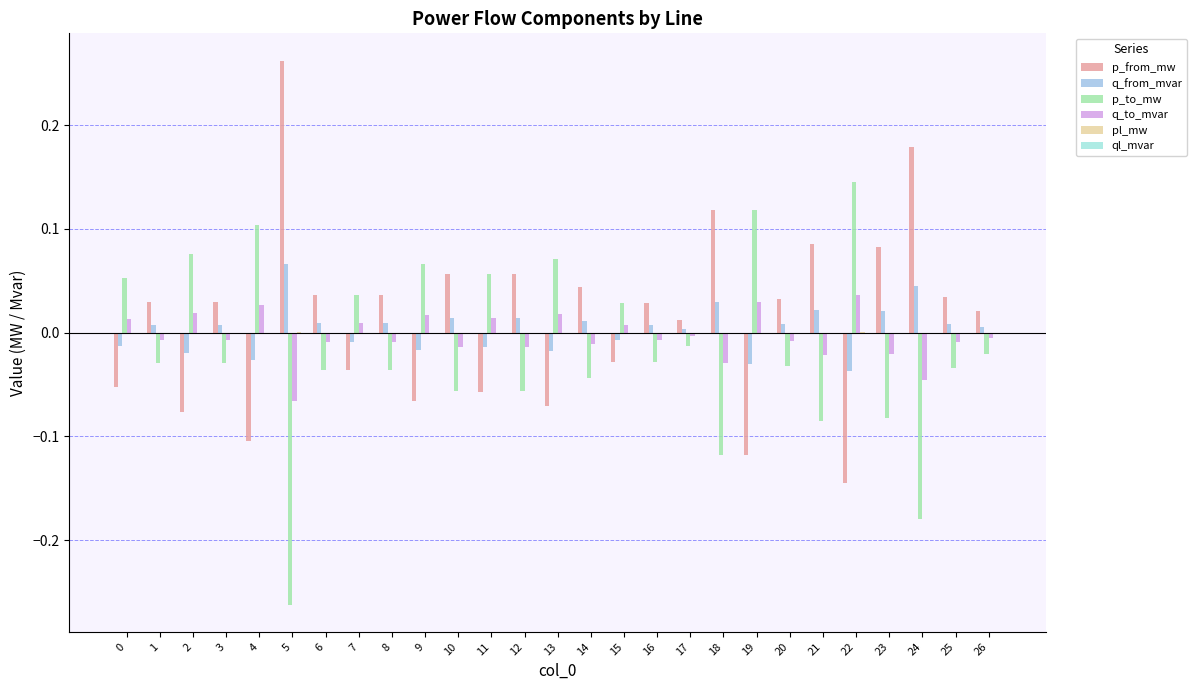

How many groups of bars are there?

27